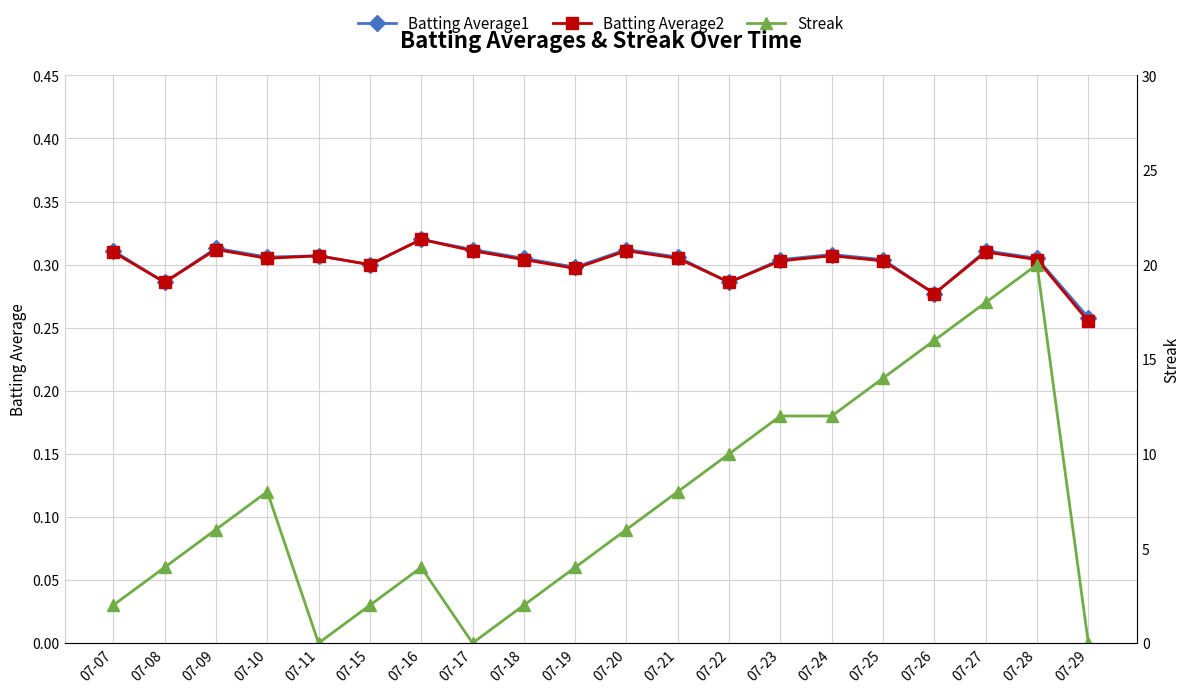

What is the total value across all series at 07-09?

6.6